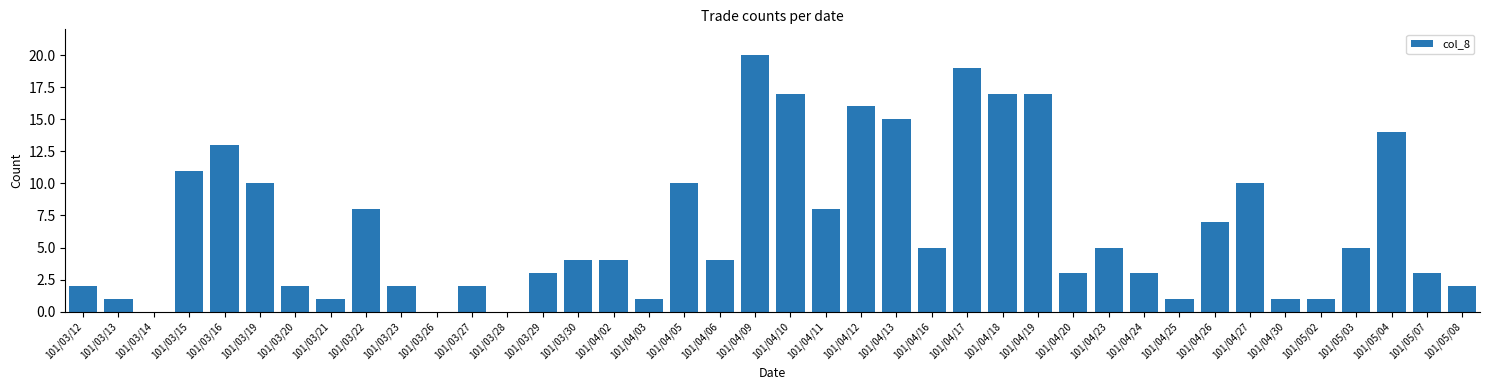

What is the sum of all values?

267